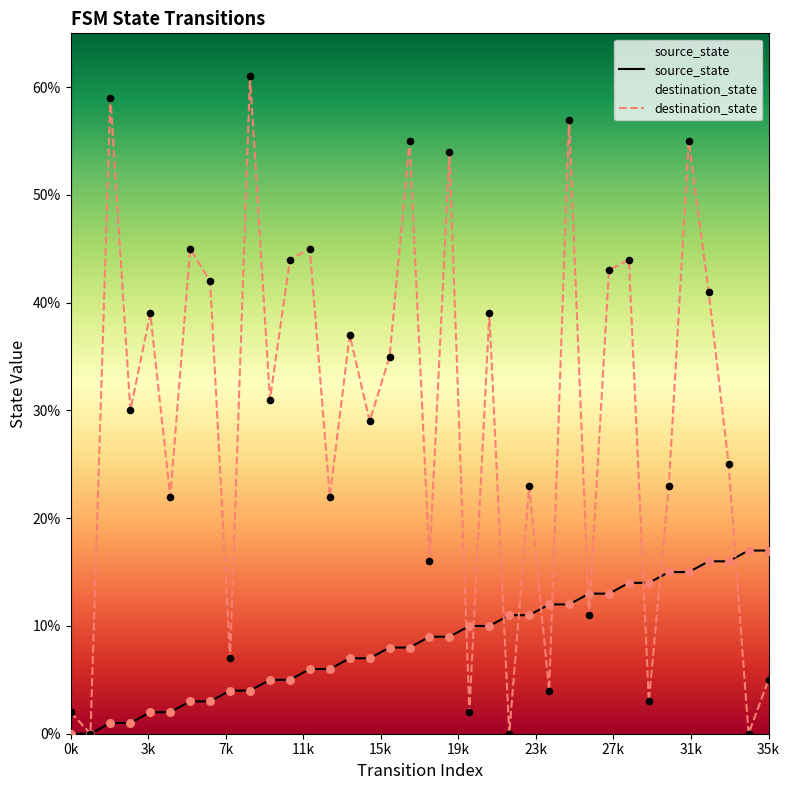

At how many categories does at least one series exceed 24?

21